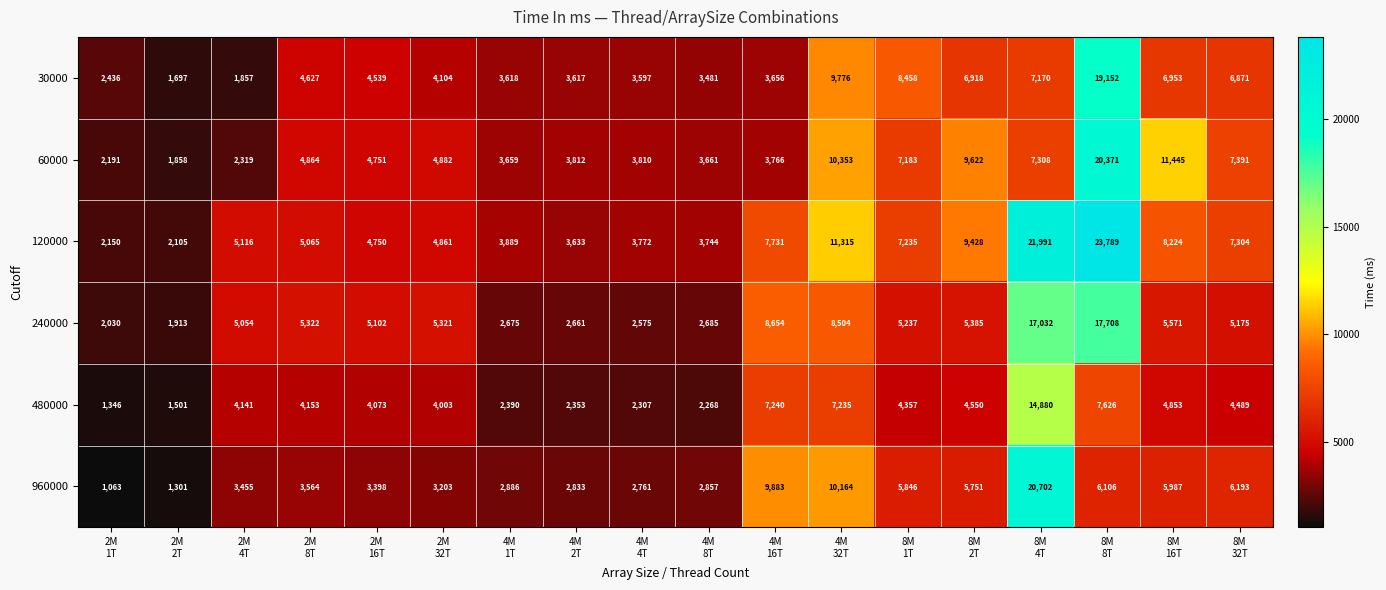

Which series has the largest range (max minus min)?

120000